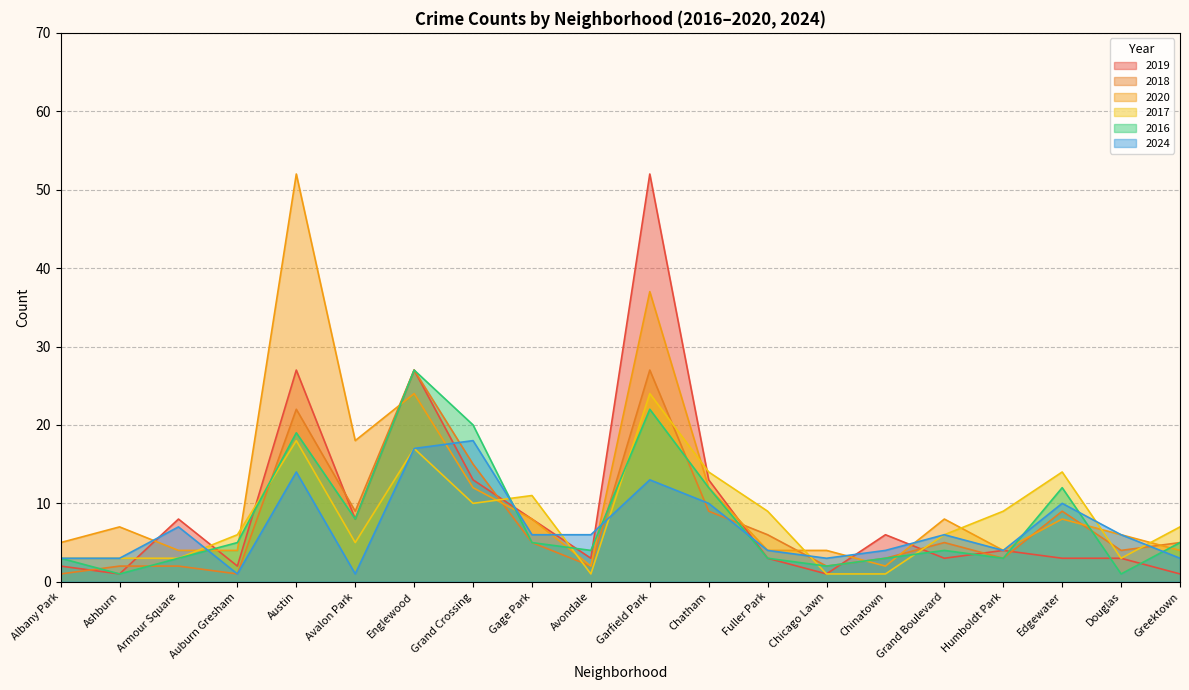

In 2018, how many points are higher than both neighbors (excluding endpoints)?

5